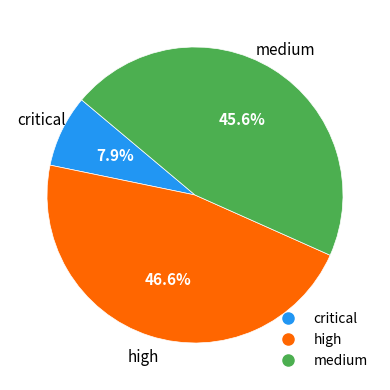

Is there a majority slice in this chart?

No